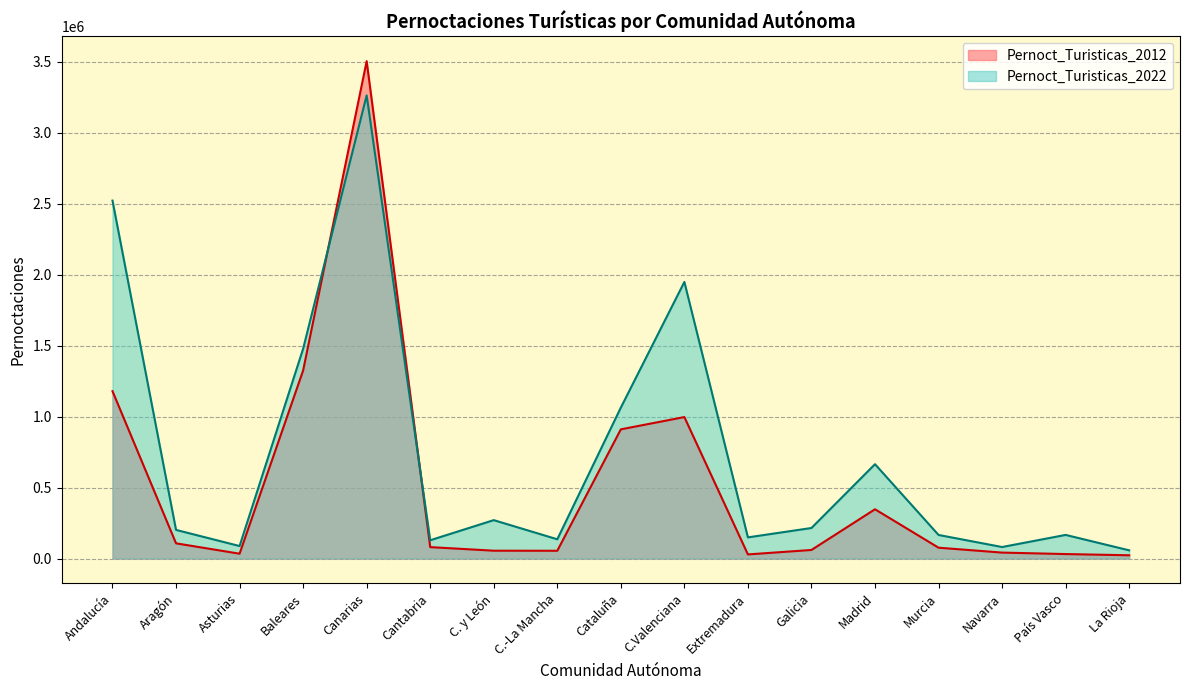

At which category is the sum across all series the highest?

Canarias